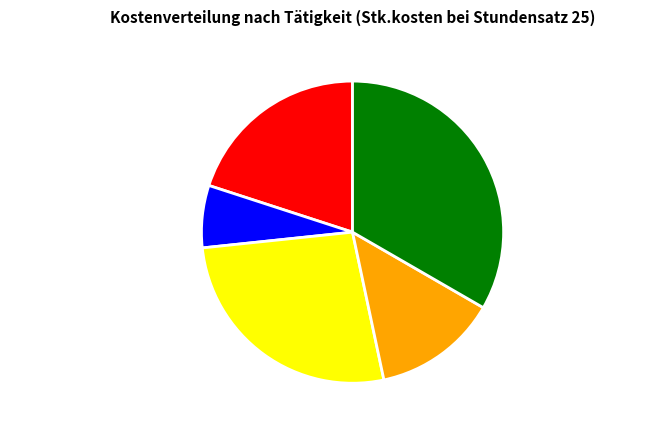

Is Recherche, Vorbereitung the majority of the pie?

No